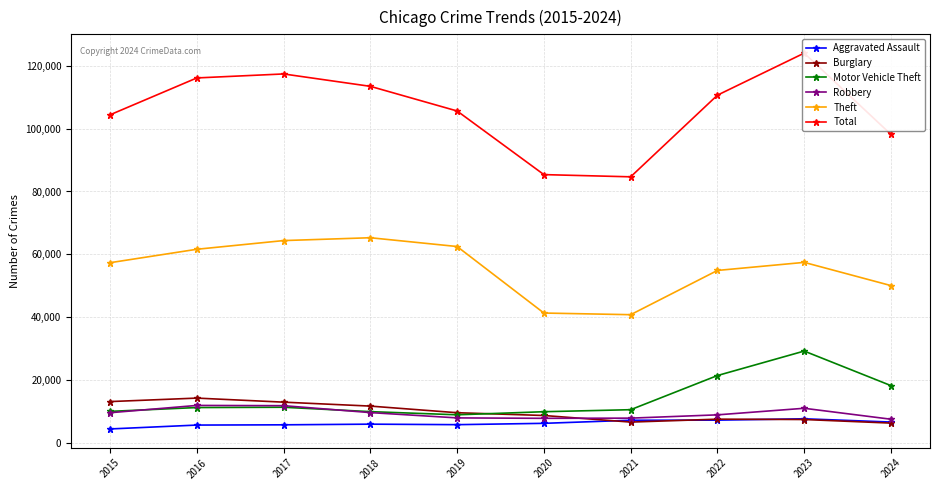

Read the Theft value at 2022.

54887